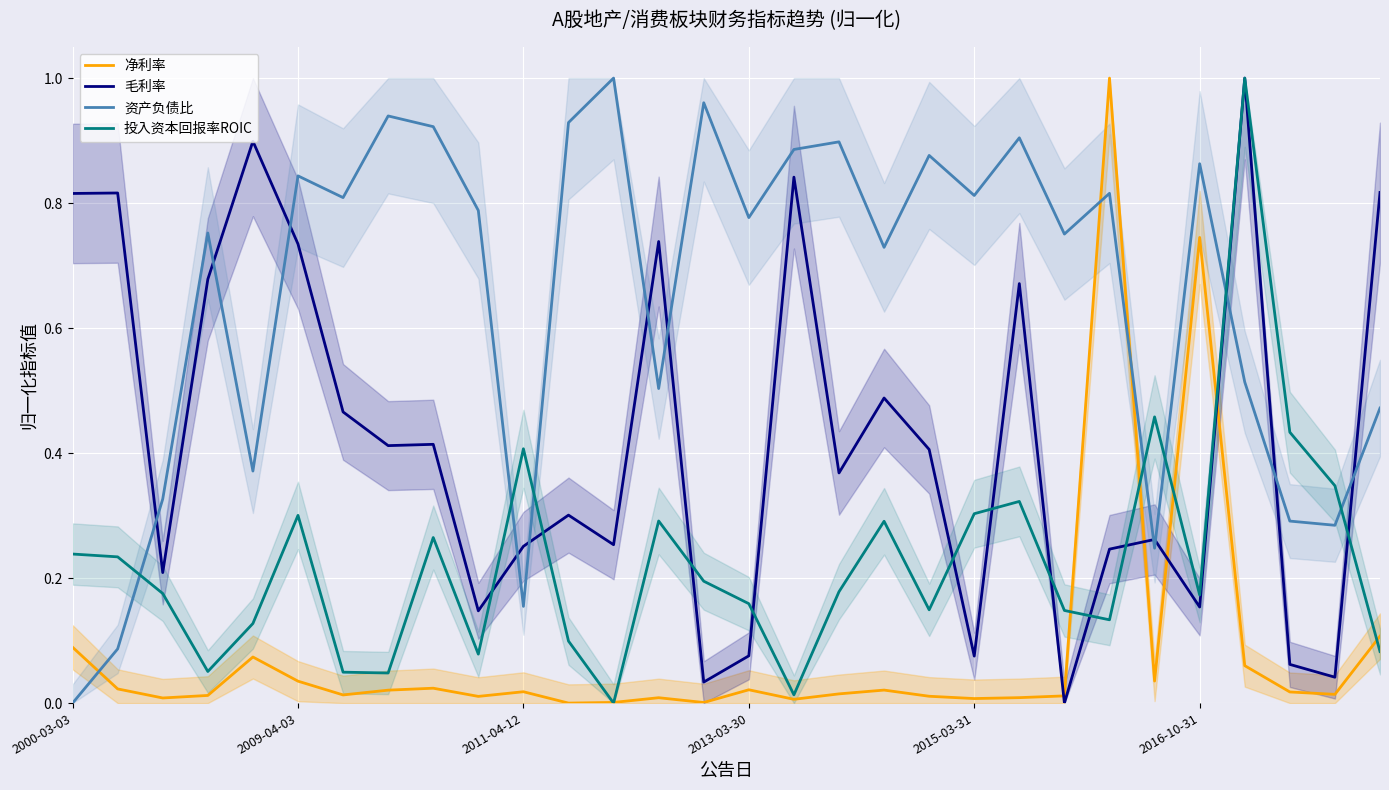

How many lines are shown in the chart?

4